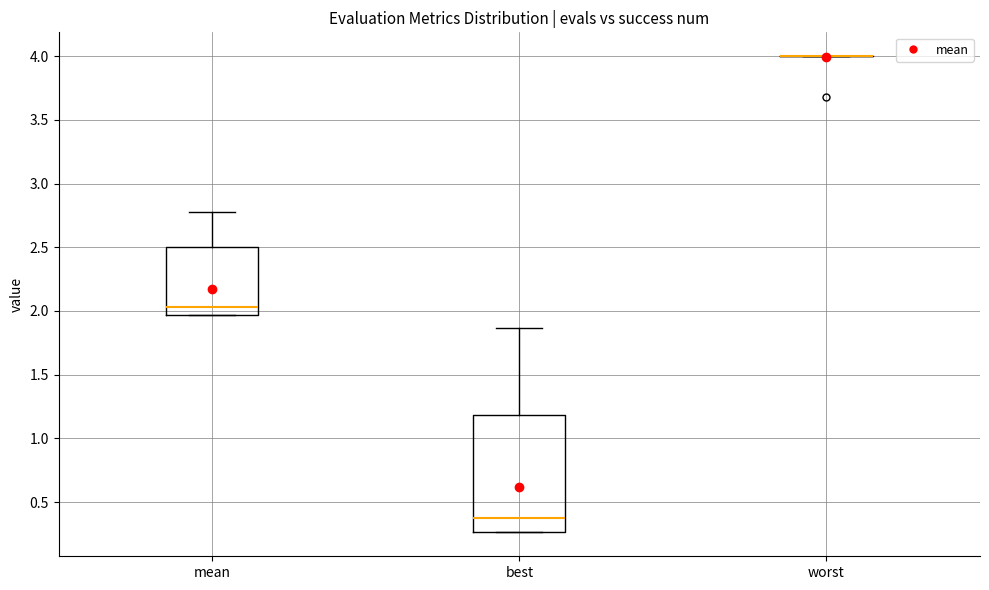

Reading left to right, read every box against the y-axis: the position of its median line, the range the box covers, and the ends of its whiskers. The values are not printed on the chart, so give them approximately, as read against the axis.

mean: median 2.05, box 1.95 to 2.50, whiskers 1.95 to 2.75
best: median 0.35, box 0.25 to 1.20, whiskers 0.25 to 1.85
worst: box collapsed to a line at 4.00, whiskers 4.00 to 4.00